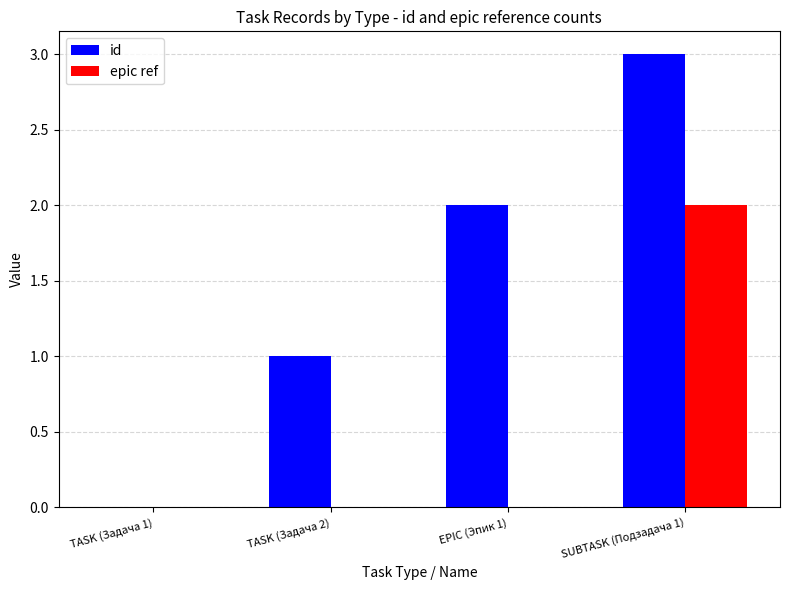

At which category is the sum across all series the highest?

SUBTASK (Подзадача 1)